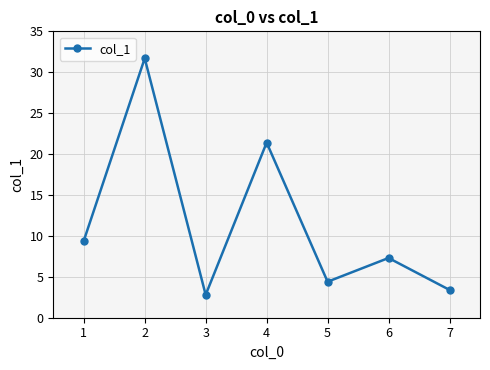

At which category does the chart reach its peak across all series?

2